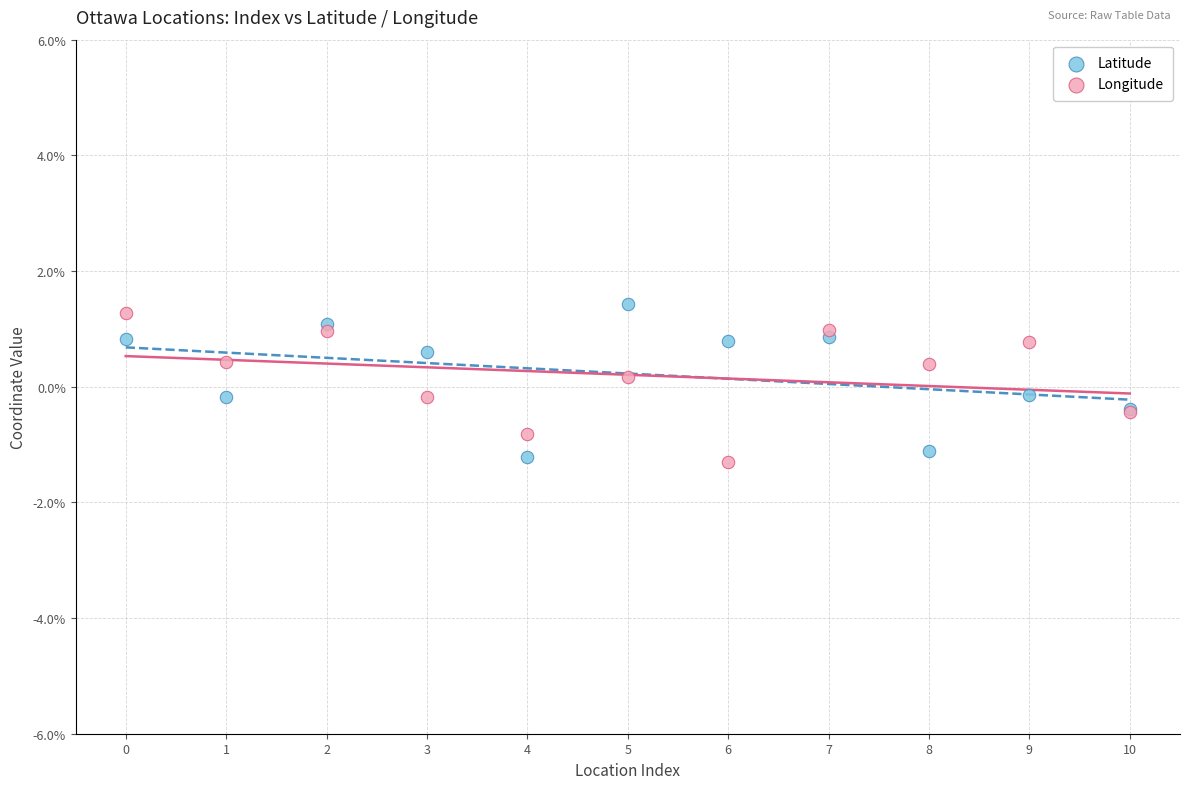

What are all the series names shown in the legend?

Latitude, Longitude